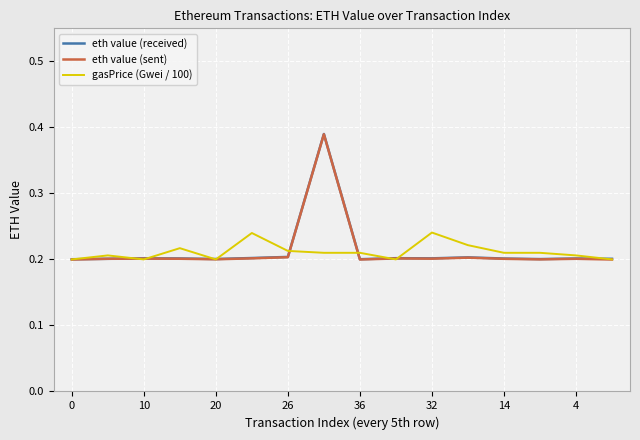

How many categories are shown in the chart?

16